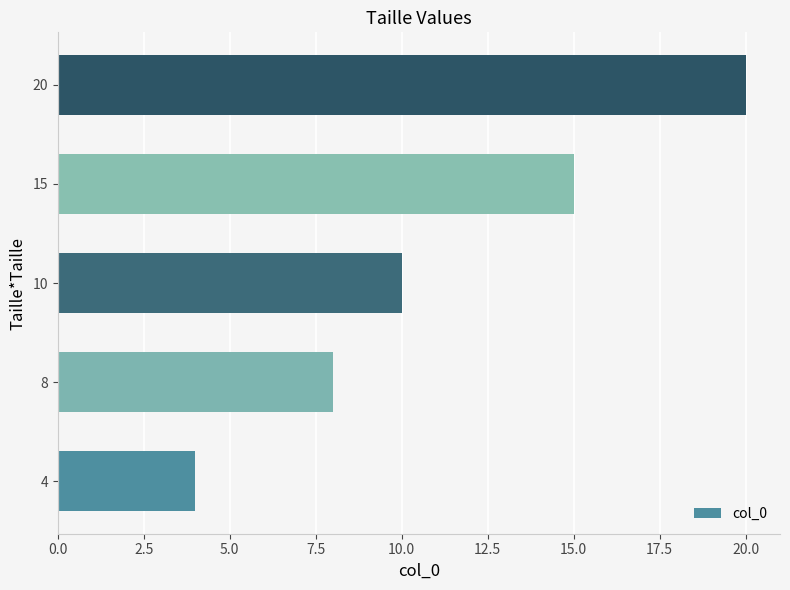

What is the maximum value shown in the chart?

20